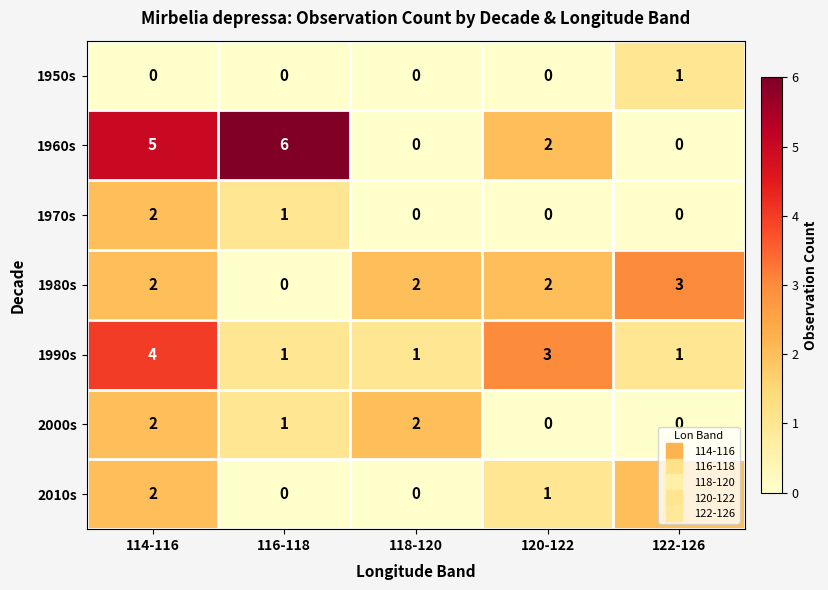

What is the sum of all 1960s values?

13